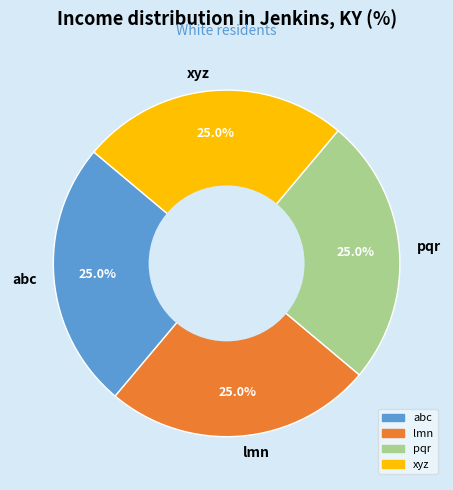

Is there any slice that represents more than half of the pie?

No